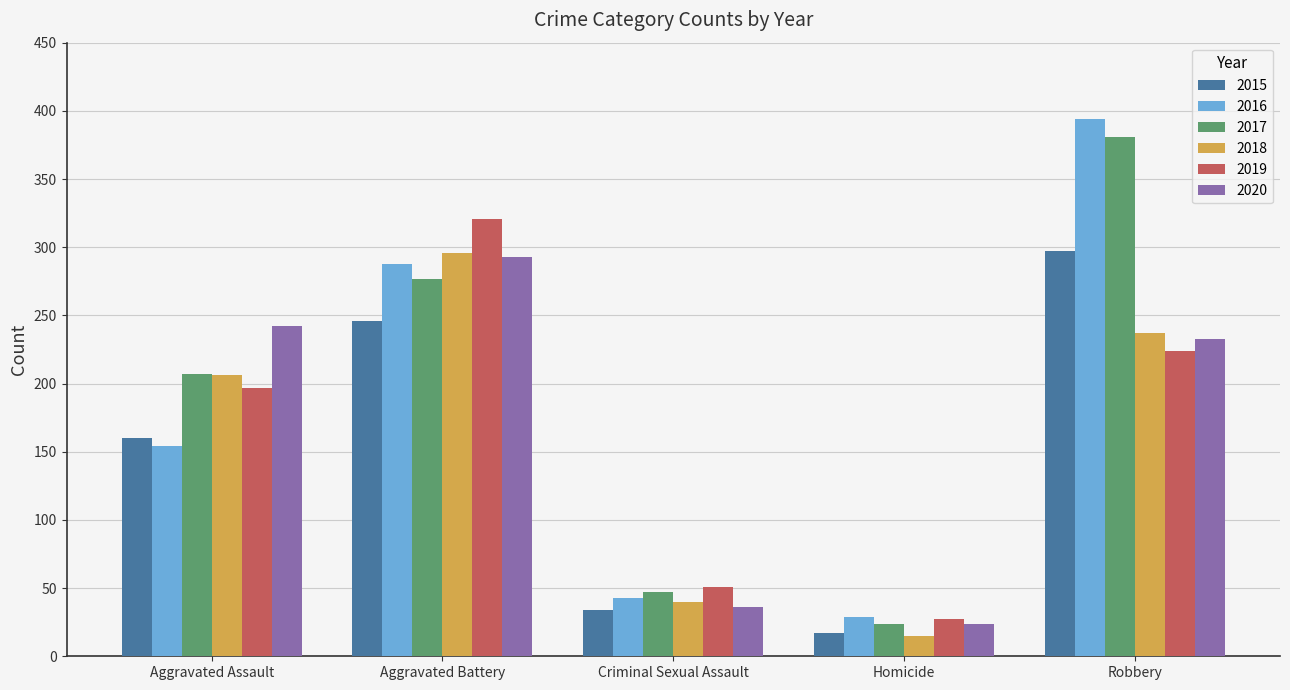

What is the difference between the second highest and second lowest values in the 2019 series?

173